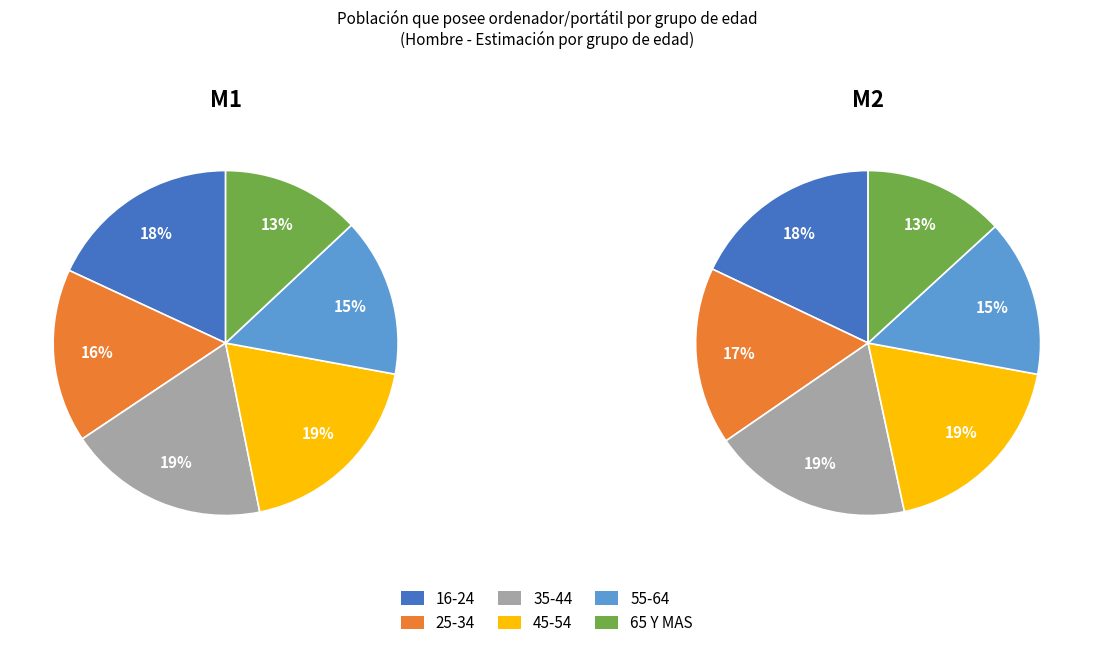

How many slices are in this pie chart?

6